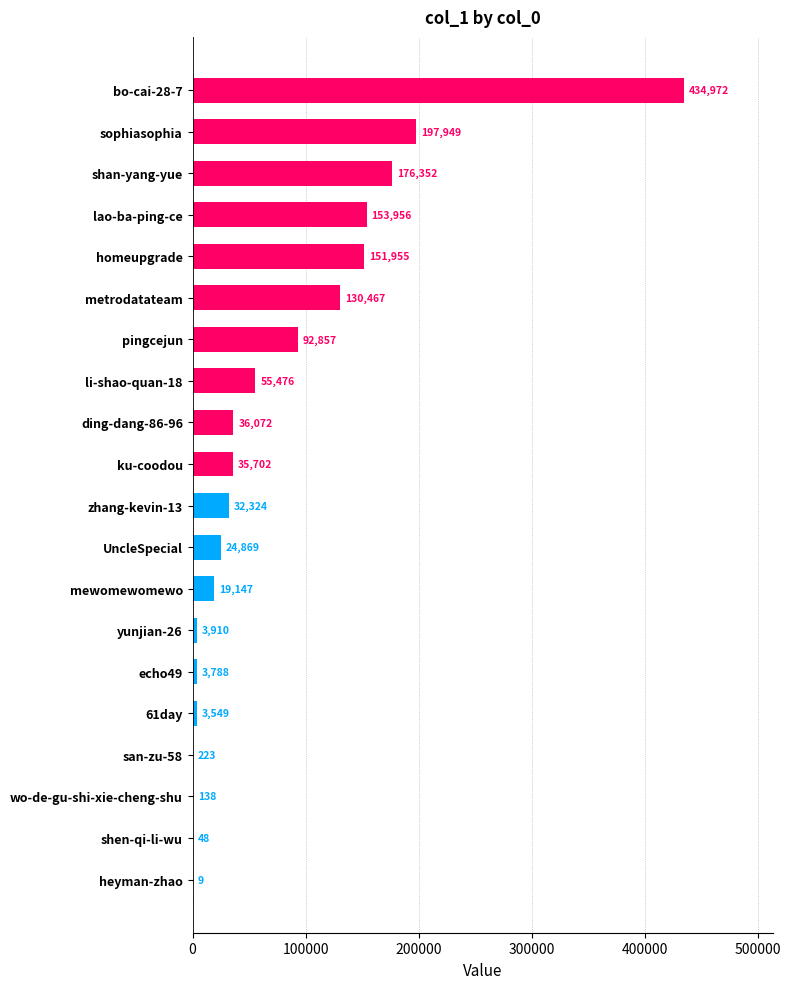

The value at yunjian-26 is 3910. True or false?

True